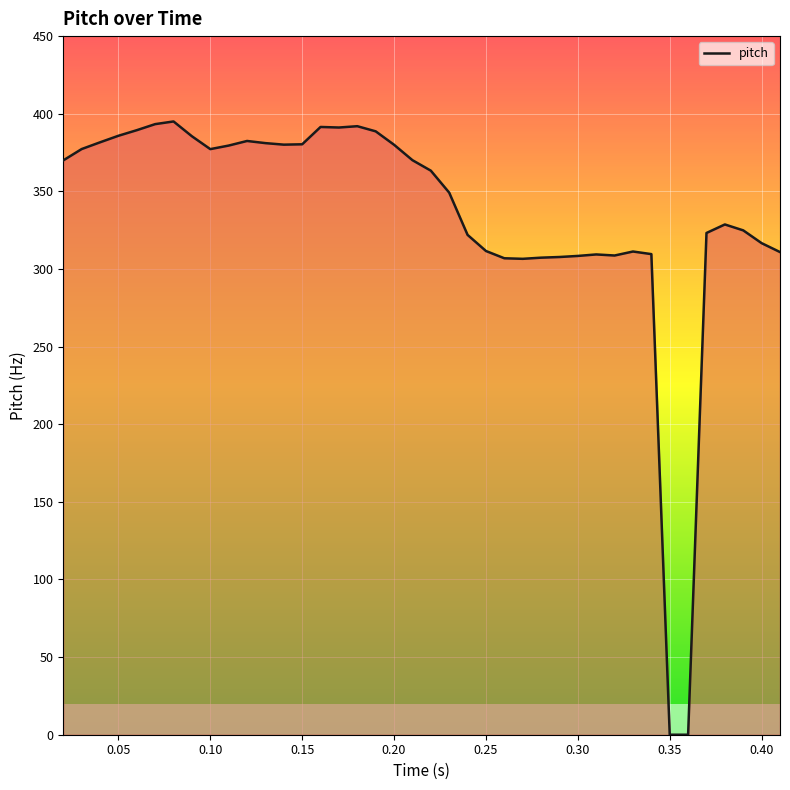

What is the greatest value displayed?

395.0